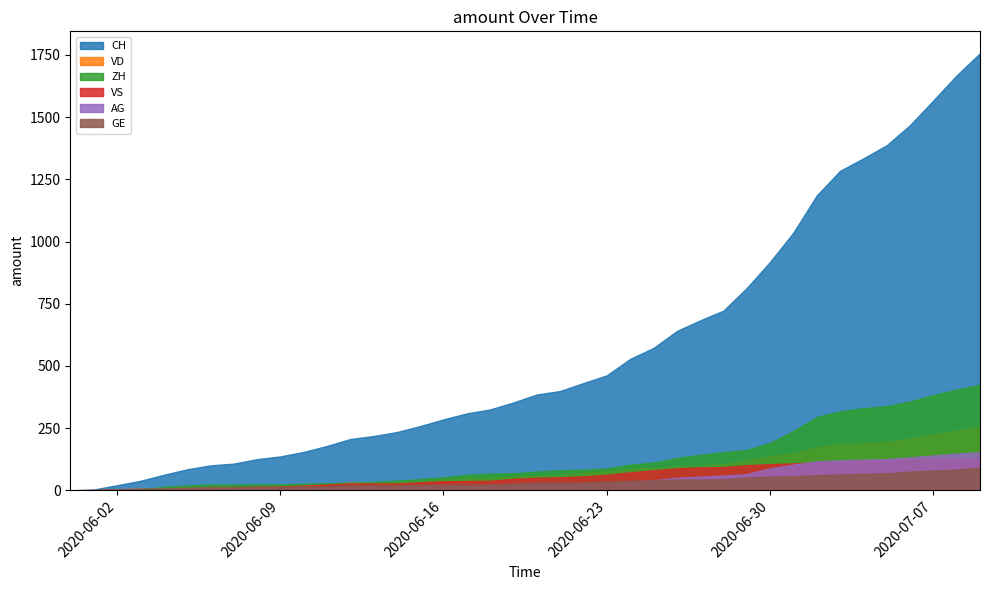

Which series has the largest total across all categories?

CH